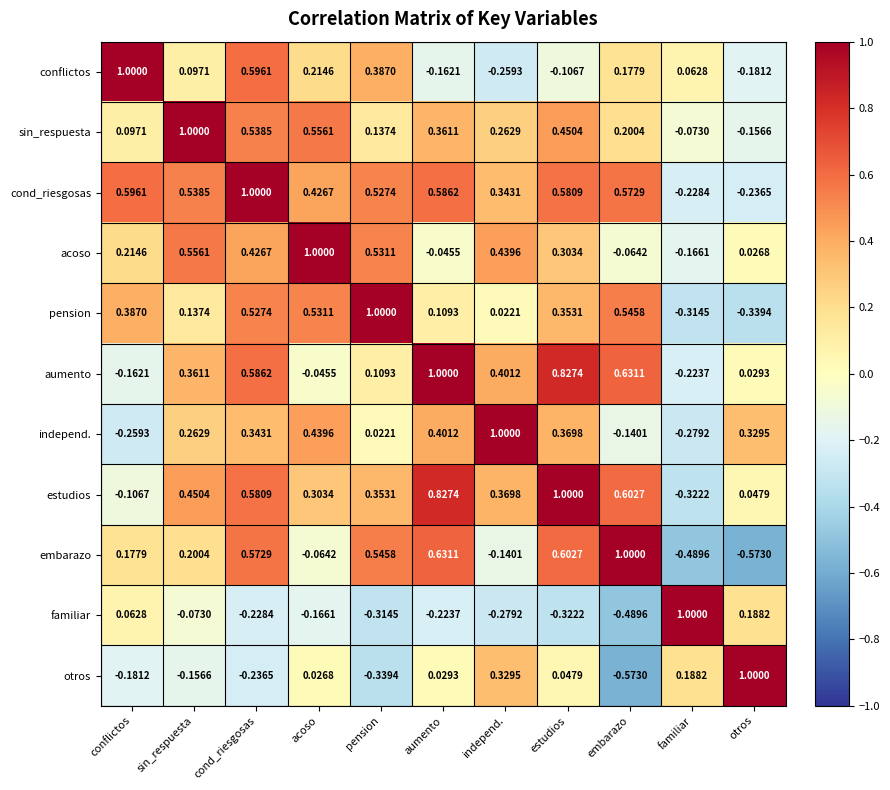

Is the value of aumento at acoso greater than the value of independ. at aumento?

No